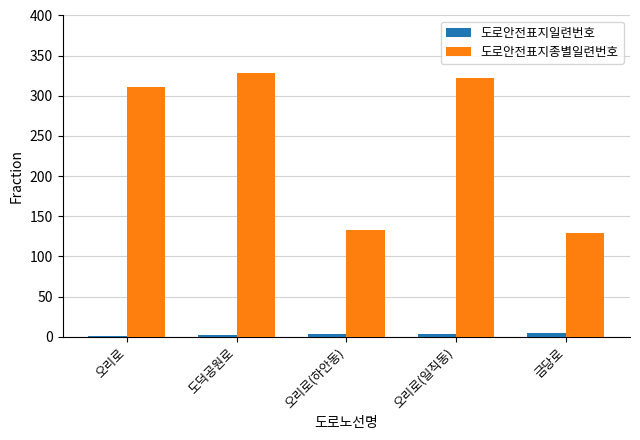

Which series has the widest spread of values?

도로안전표지종별일련번호